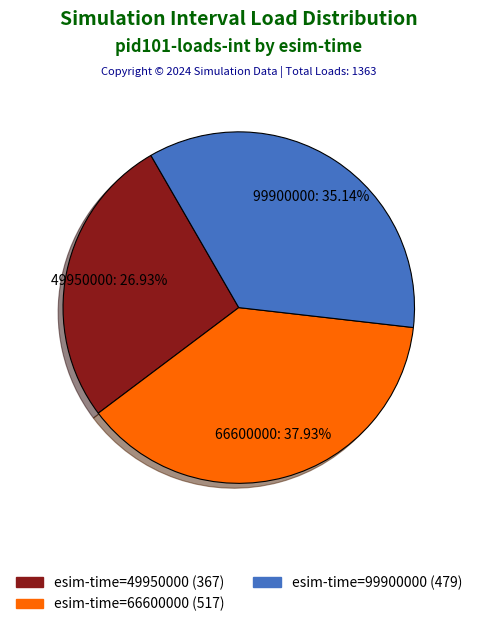

Does 99900000 account for over 50% of the chart?

No